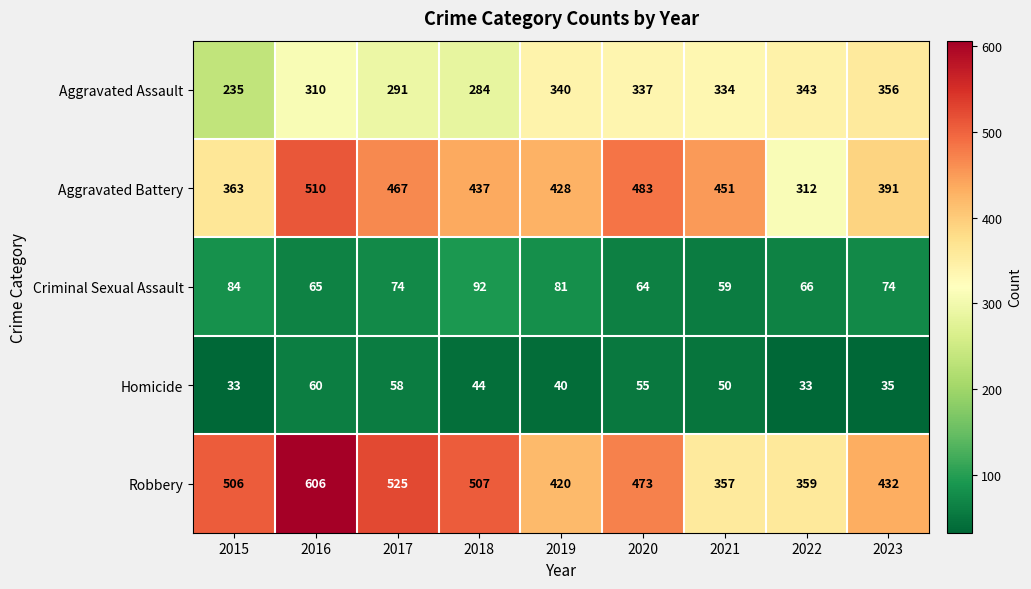

Which series has the largest range (max minus min)?

Robbery